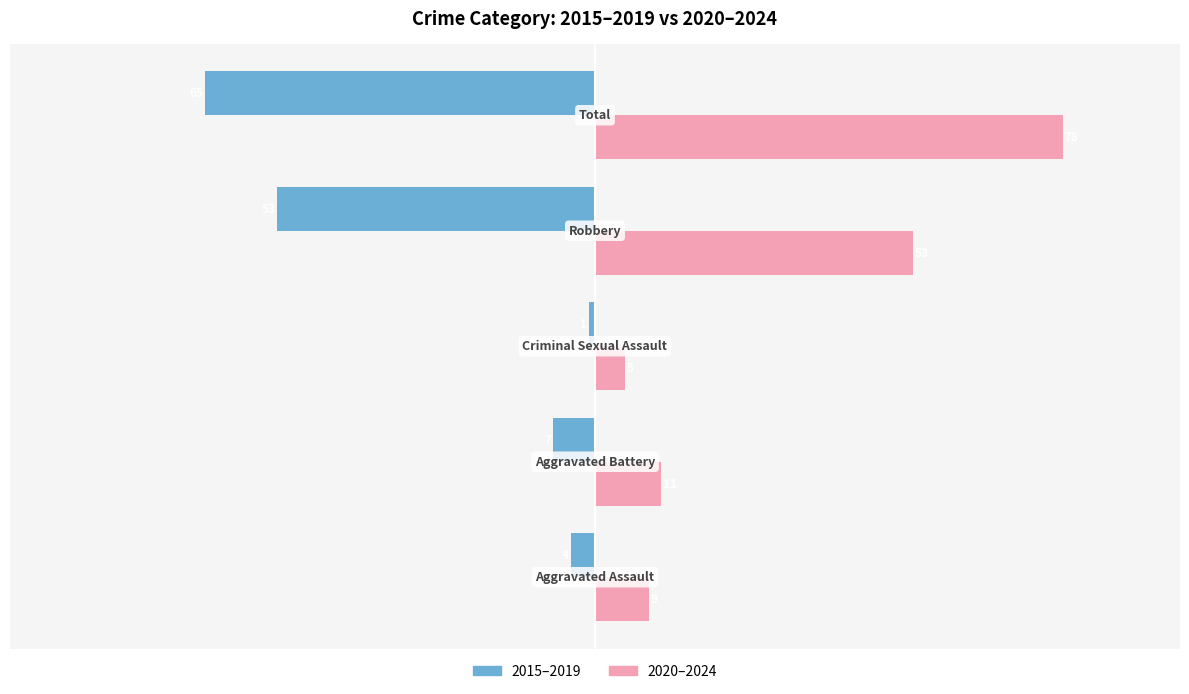

Count the number of categories in the chart.

5